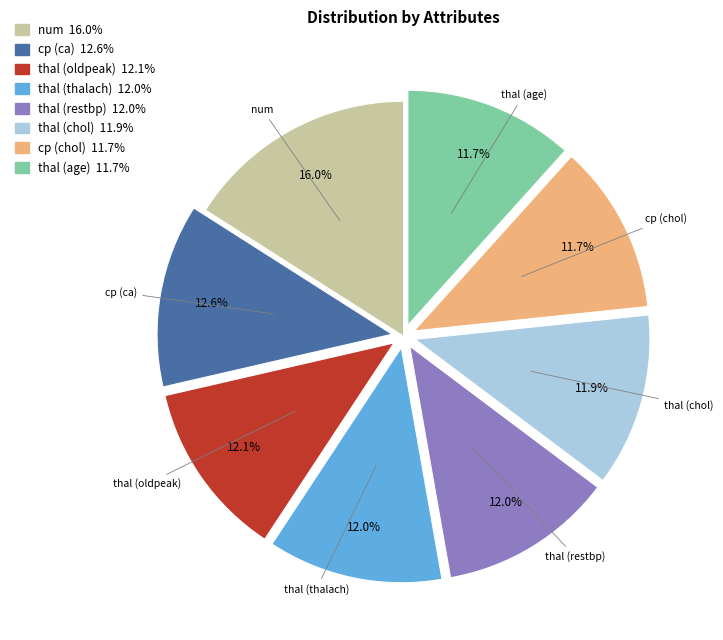

Does num account for over 50% of the chart?

No